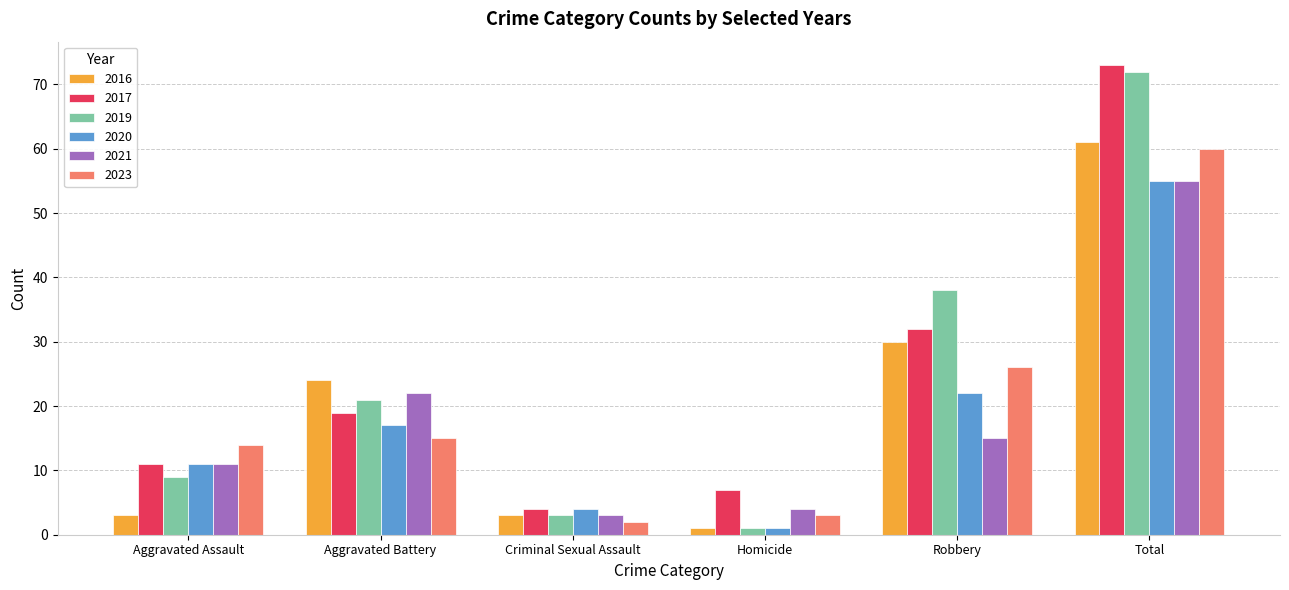

The value of 2017 at Robbery is 32. True or false?

True